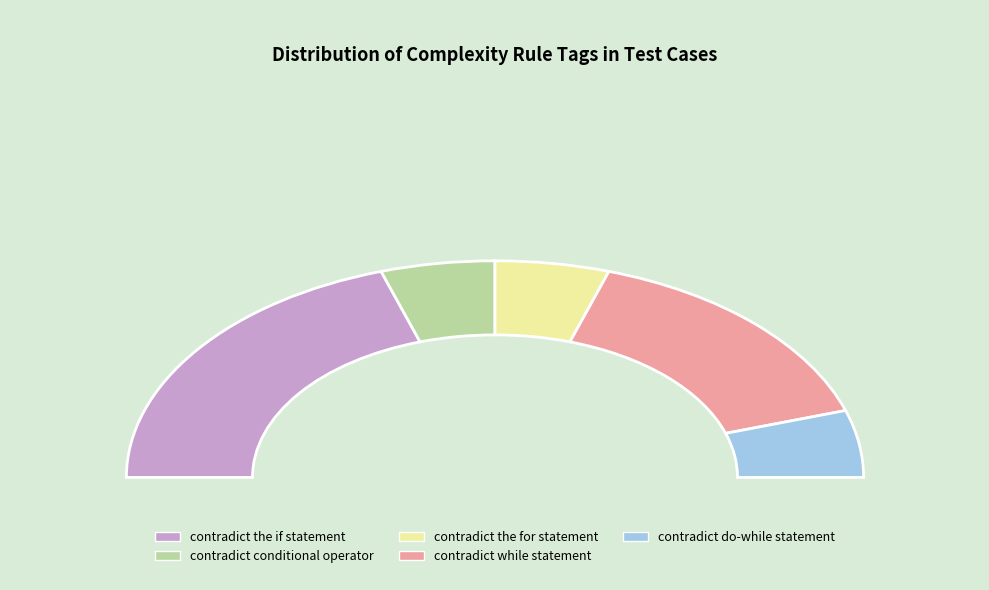

Is there a majority slice in this chart?

No